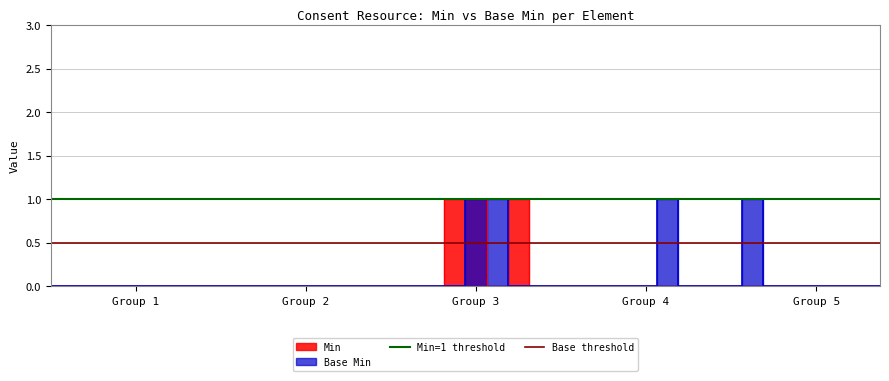

What is the value of the Min=1 threshold point at the 2nd from the left?

1.0